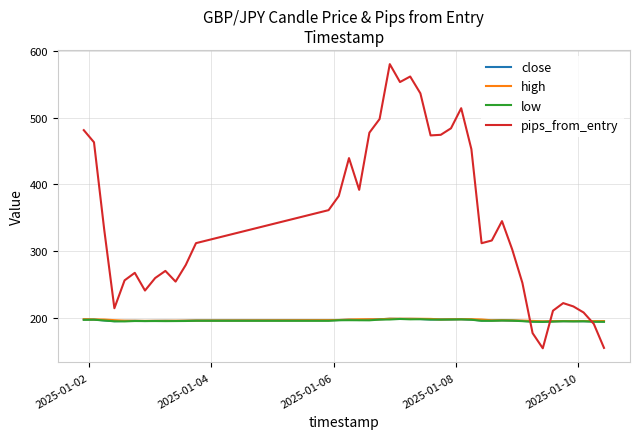

What is the lowest value of the high series?

194.3